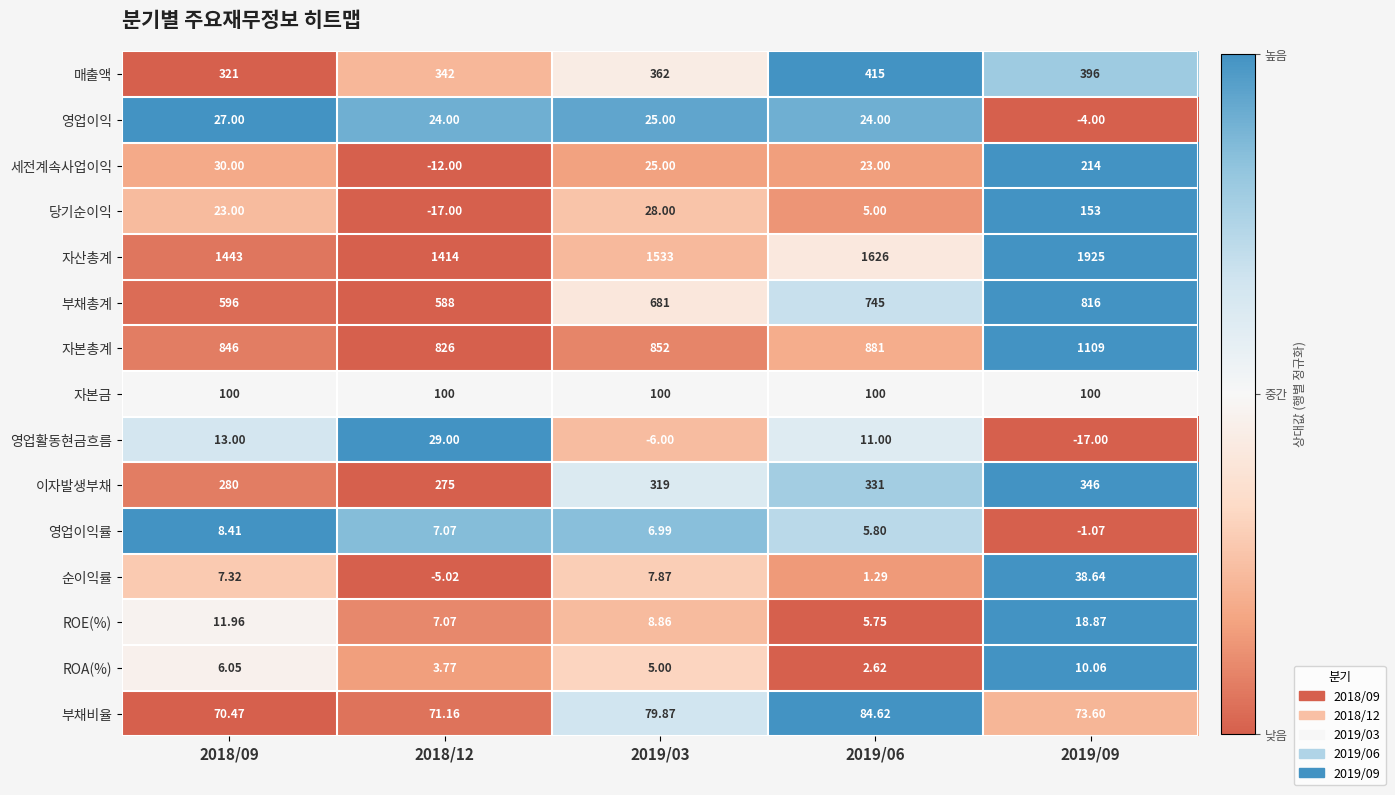

Which series has the largest total across all categories?

자산총계